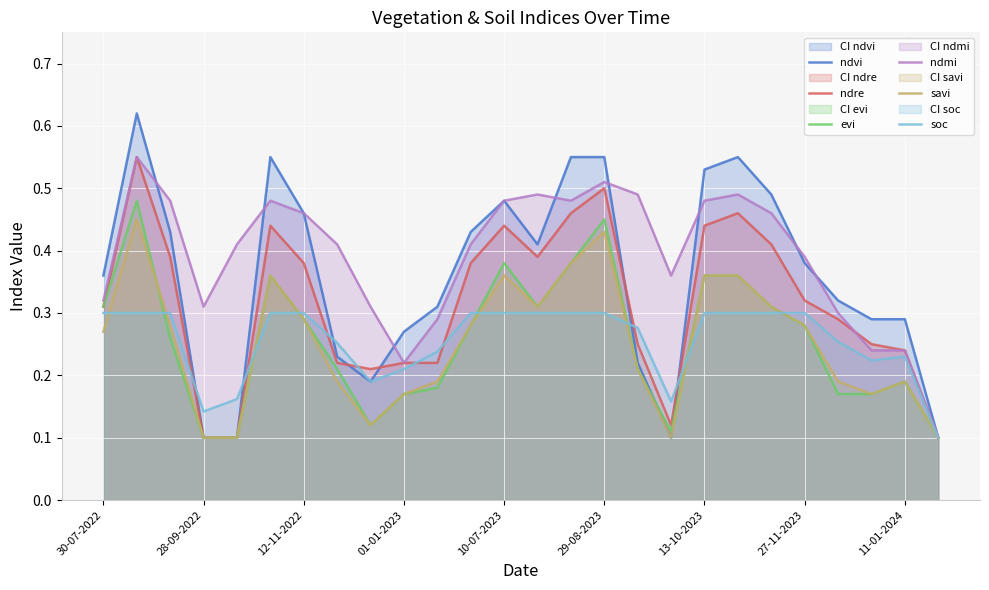

The value of soc at 10-07-2023 is 0.4. True or false?

False